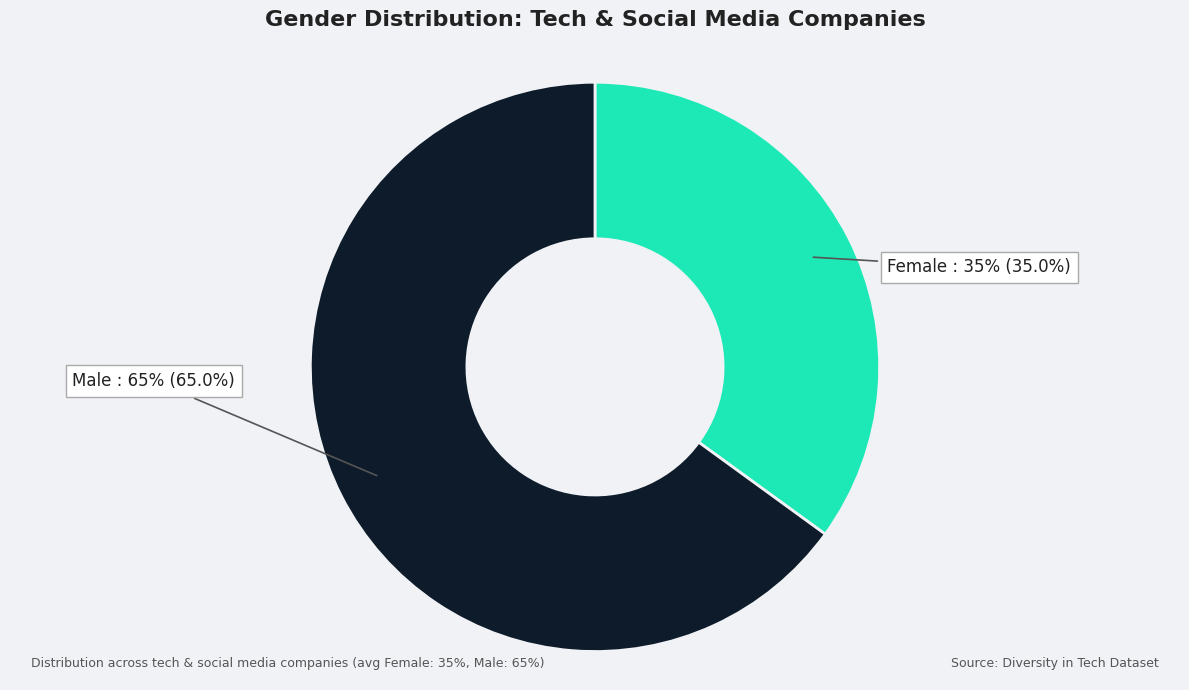

Does any single category account for the majority?

Yes